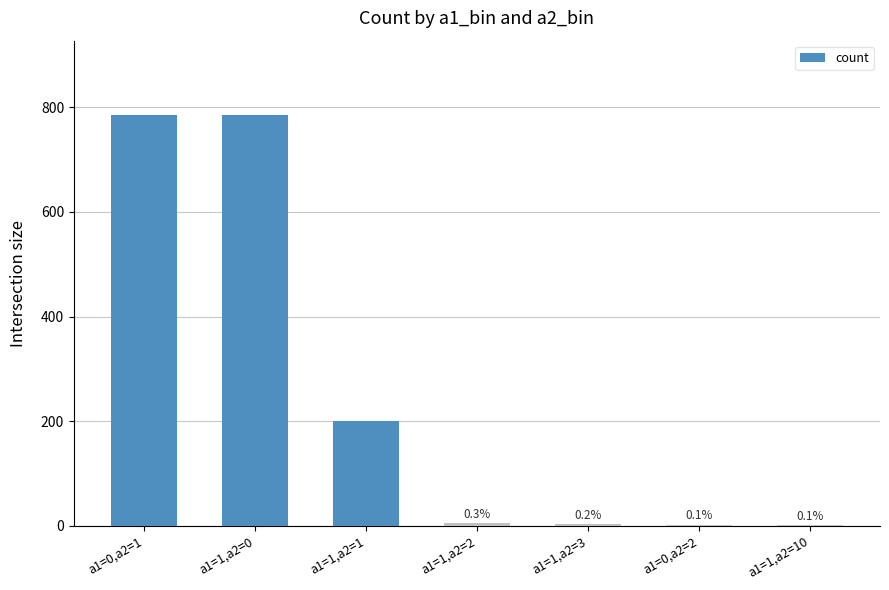

What is the label of the 3rd bar from the right?

a1=1,a2=3